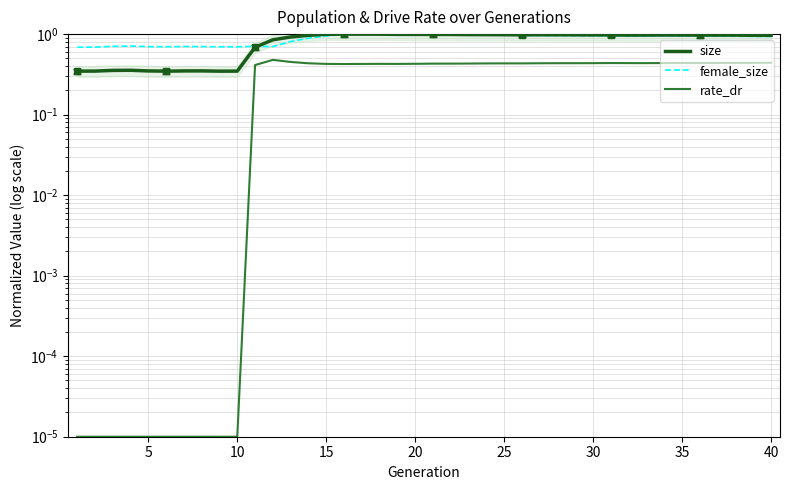

True or false: rate_dr and female_size intersect in this chart.

False